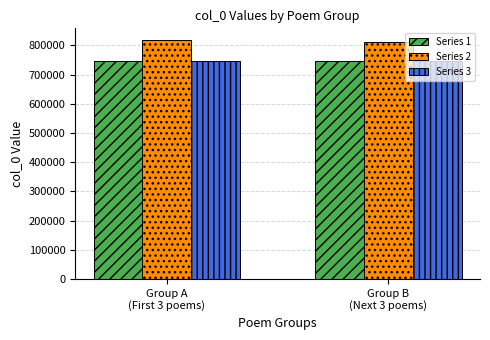

What is the total value across all series at Group A
(First 3 poems)?

2307585